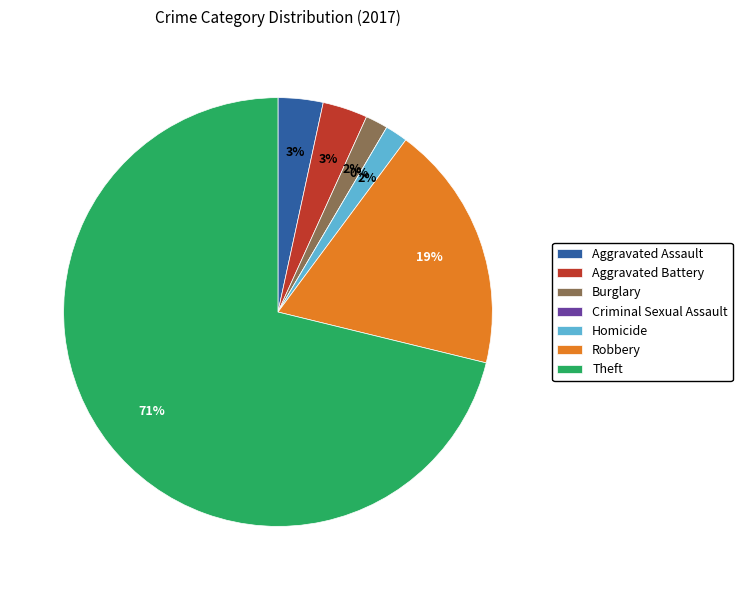

How many slices are in this pie chart?

7